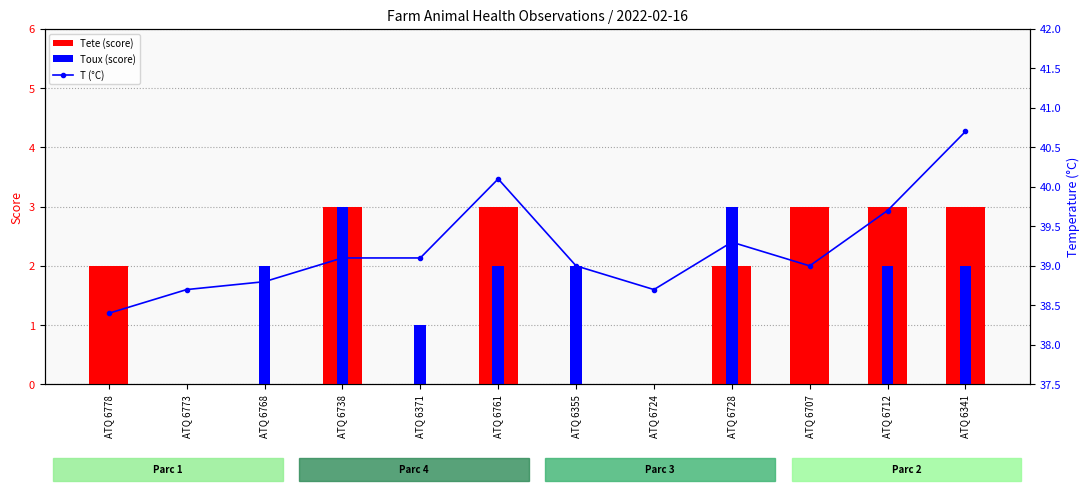

What is the value of the Tete (score) bar at the 1st from the left?

2.0